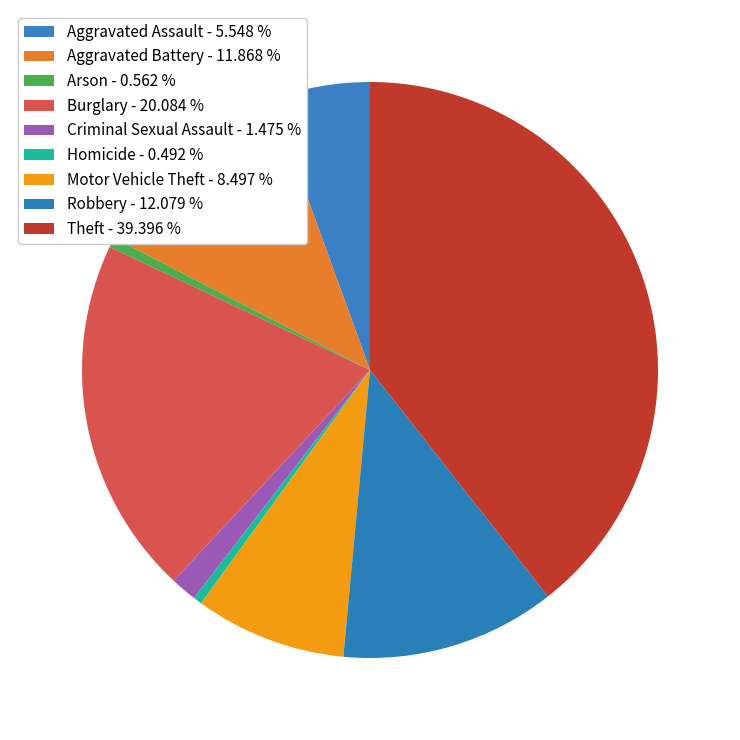

Count the number of slices in the pie.

9